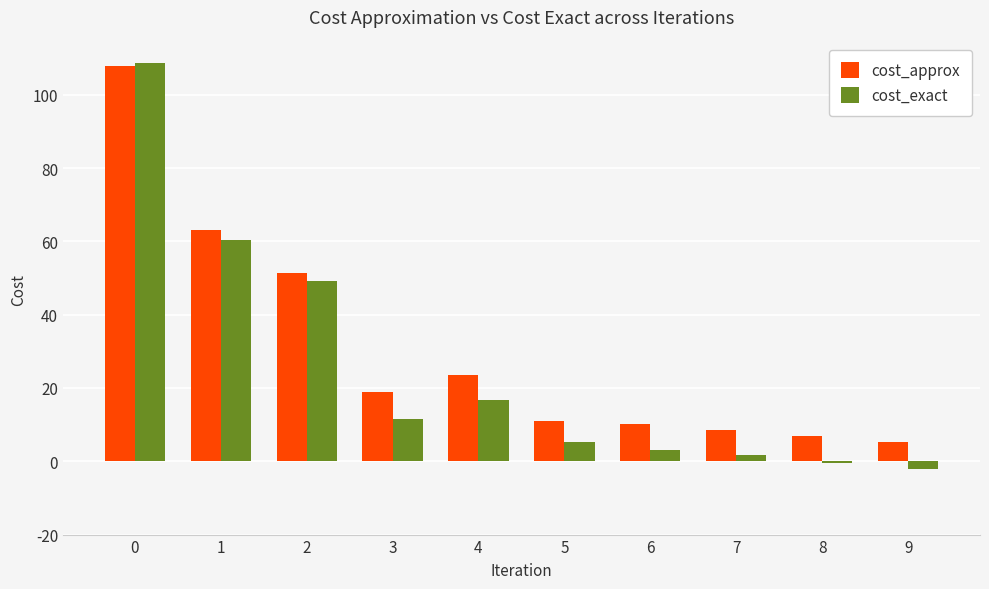

List the series in order of their overall mean, highest first.

cost_approx, cost_exact